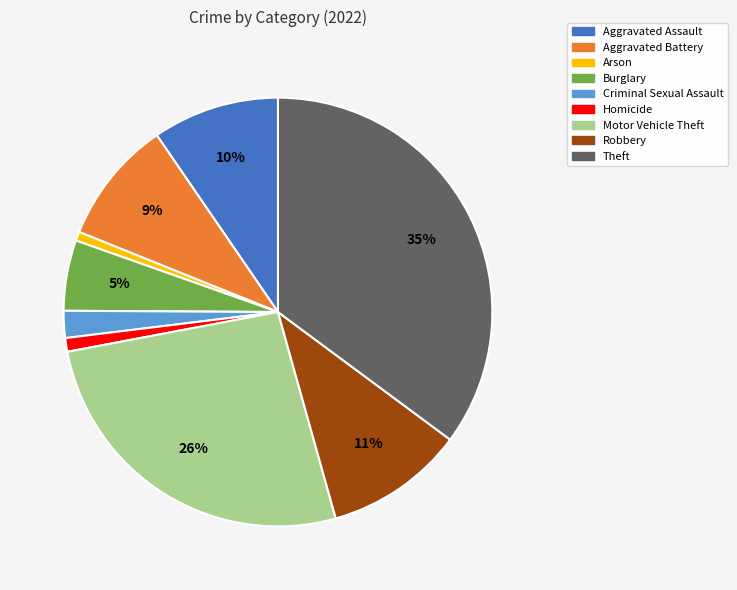

Which category has the biggest portion of the pie?

Theft